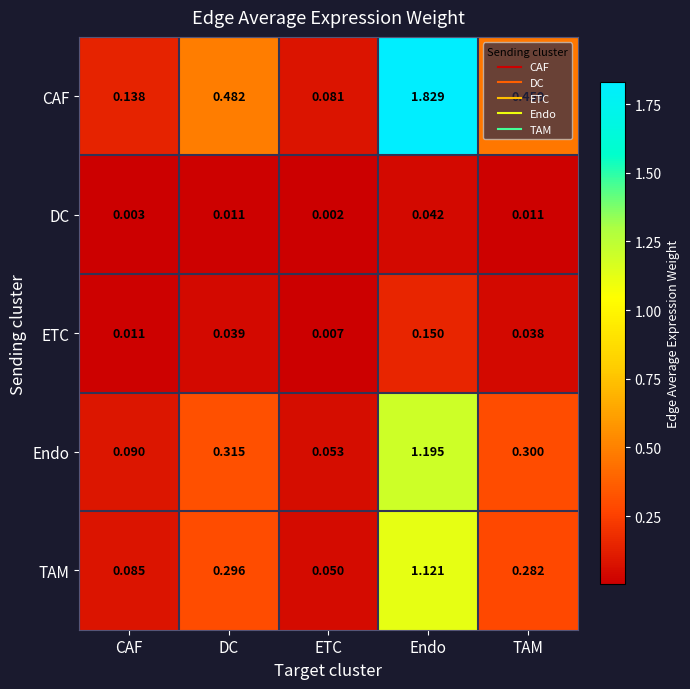

List the labels in order of CAF value, largest first.

Endo, DC, TAM, CAF, ETC